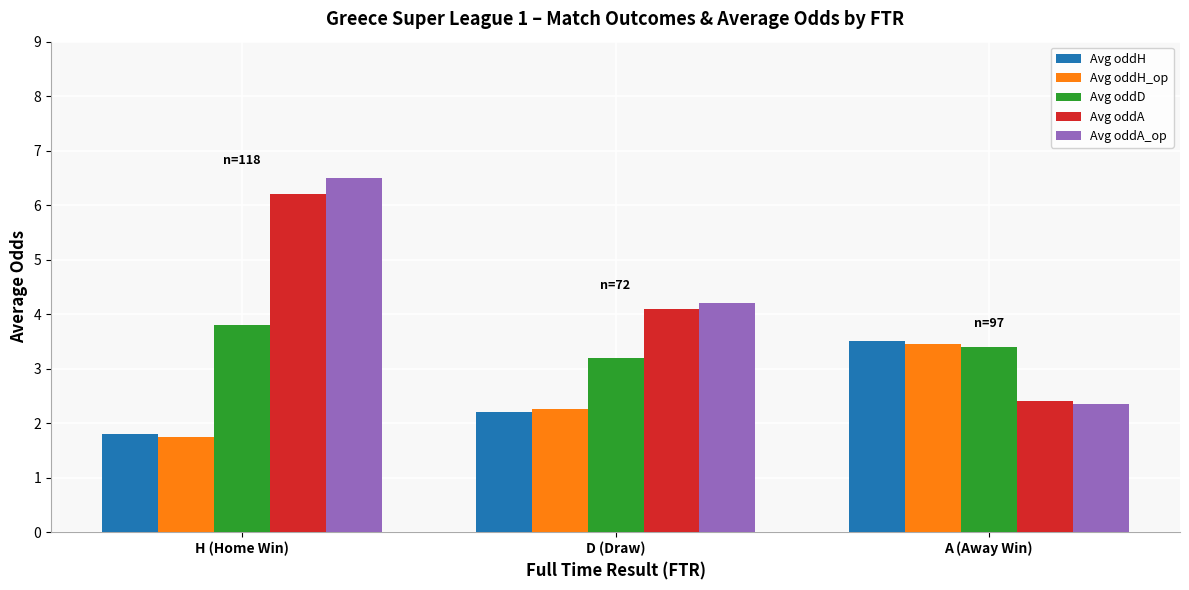

Rank the categories by Avg oddH value from highest to lowest.

A (Away Win), D (Draw), H (Home Win)